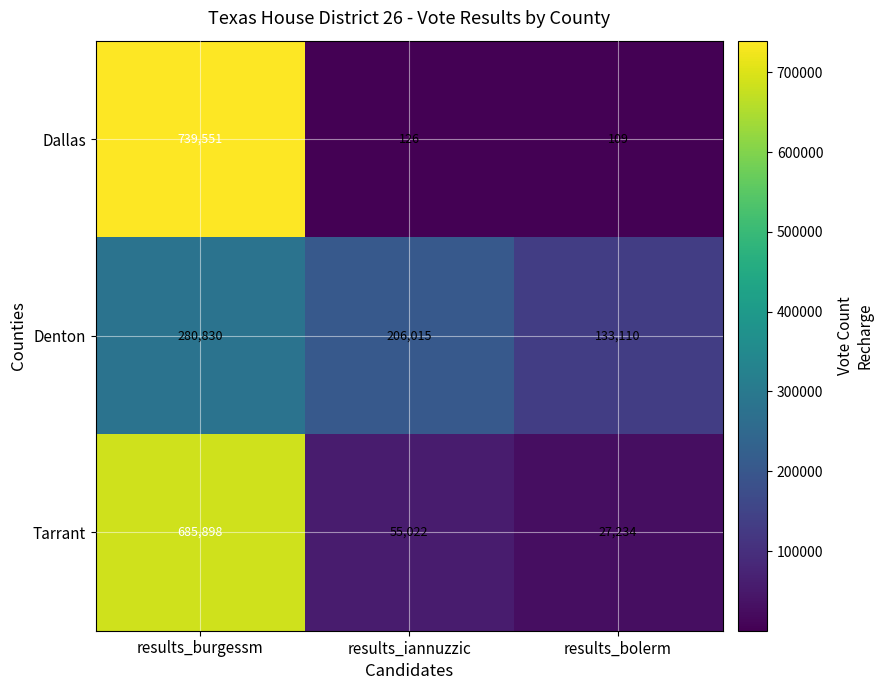

How many Denton values are between 133110 and 280830?

3